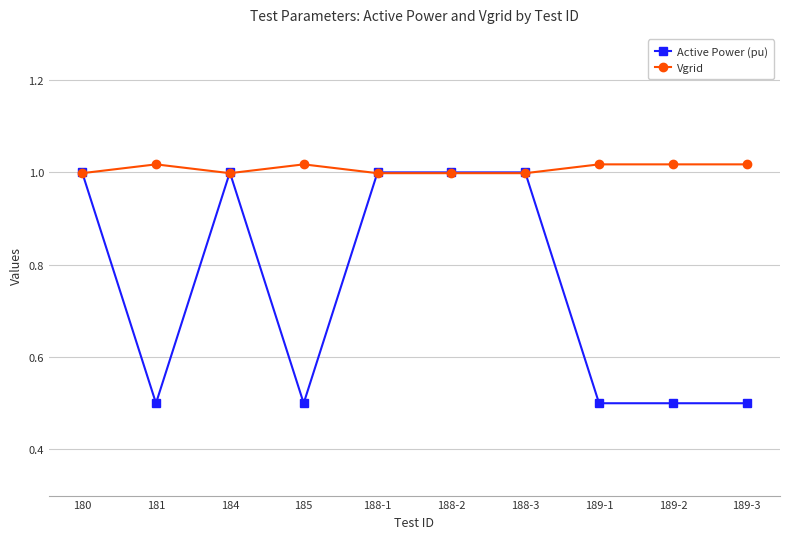

Where is the first local maximum for Active Power (pu)?

184